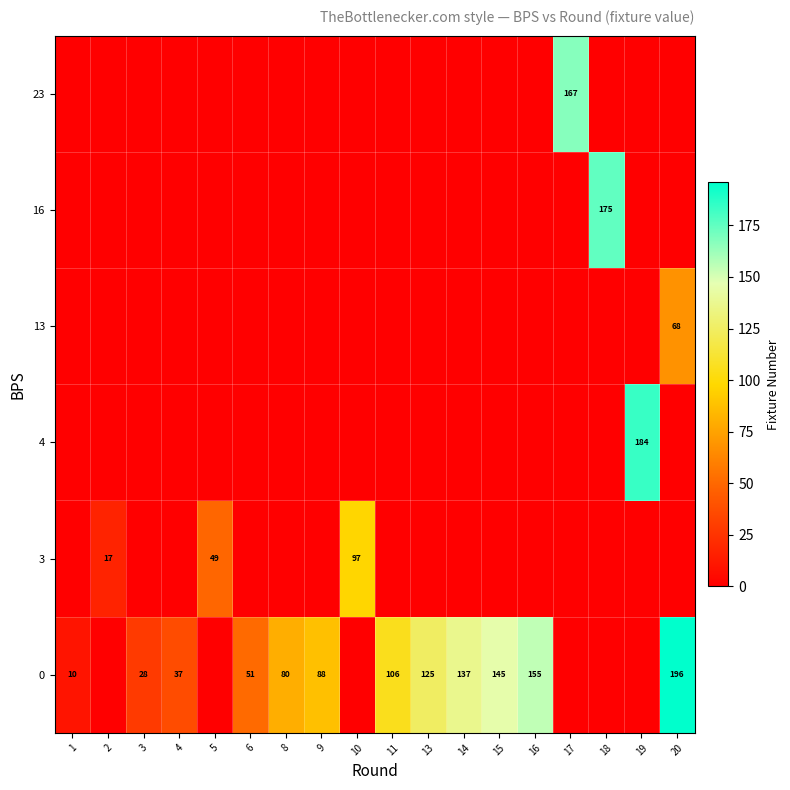

What is the highest value of the row_4 series?

175